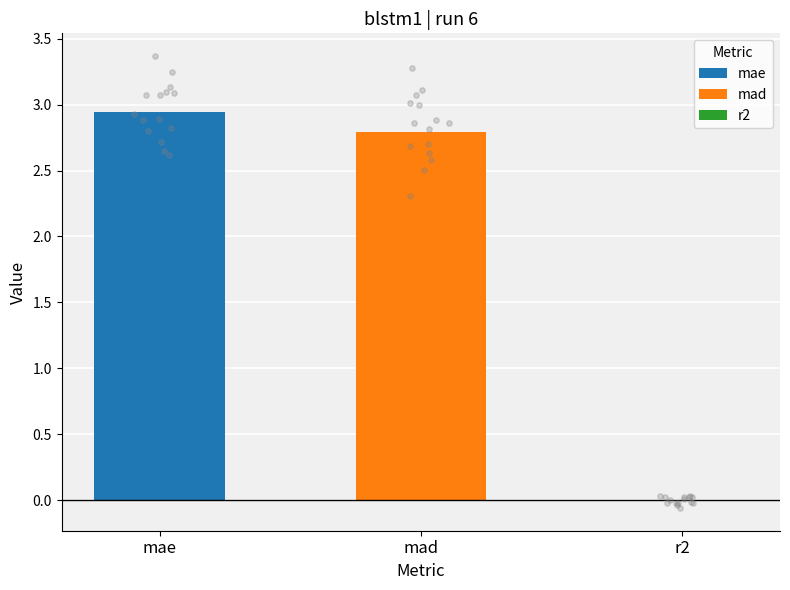

Which has a higher value, mad or r2?

mad